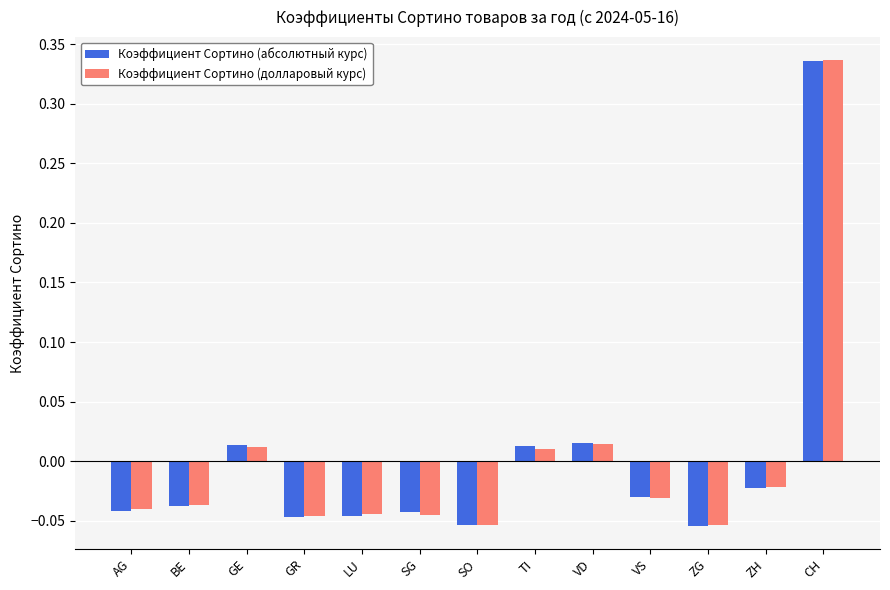

How many groups of bars are there?

13